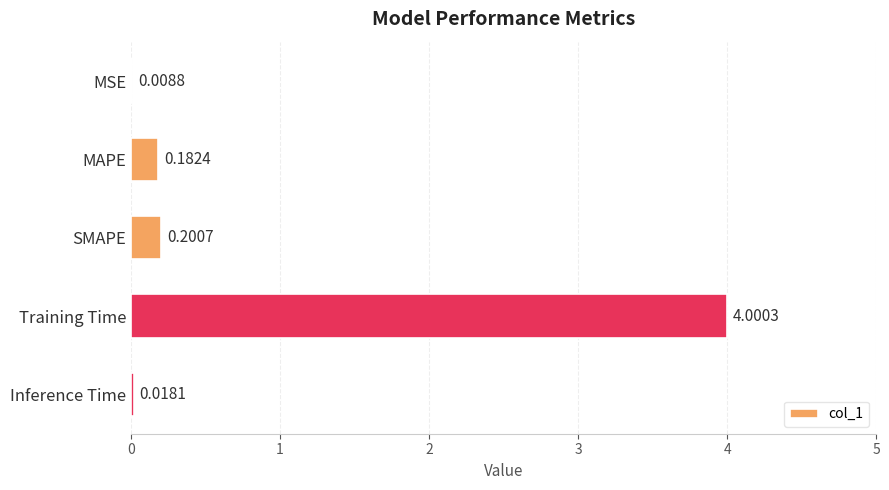

Which label corresponds to the largest value in the chart?

Training Time